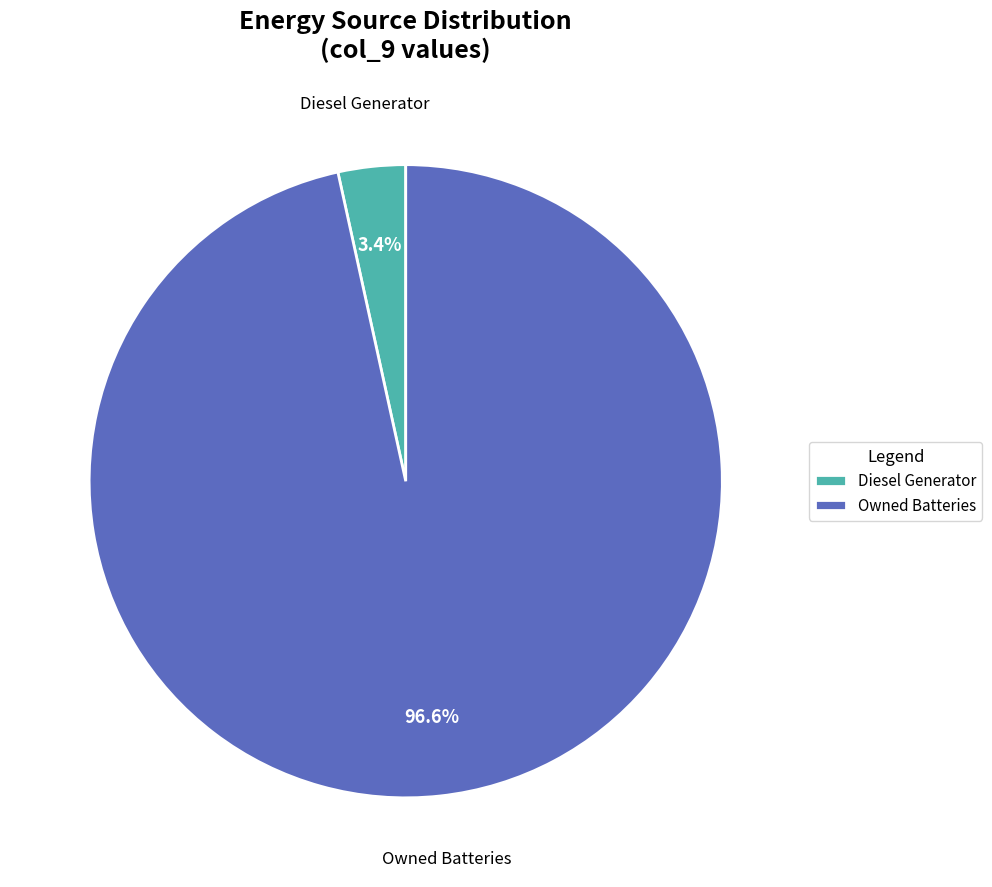

To the nearest percent, what percentage of the pie is Diesel Generator?

3%